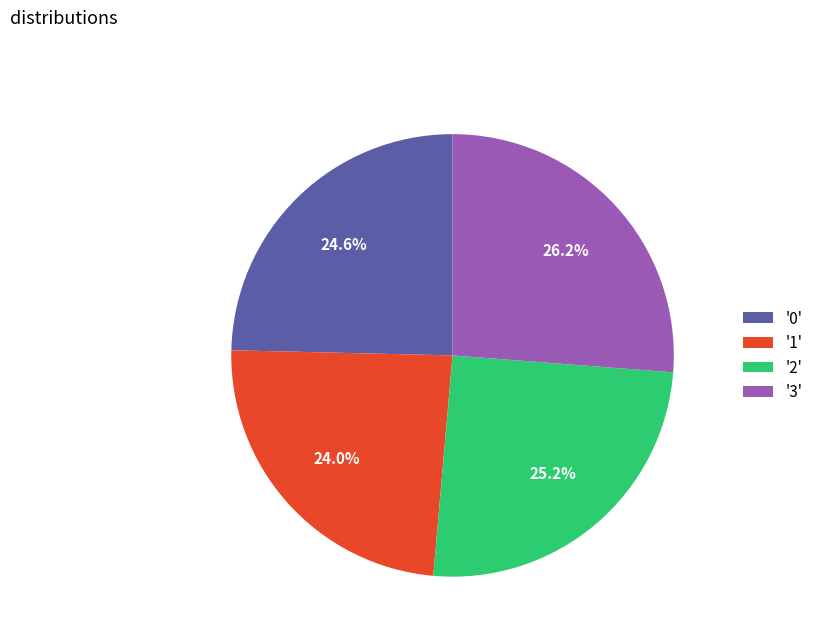

Does any single category account for the majority?

No